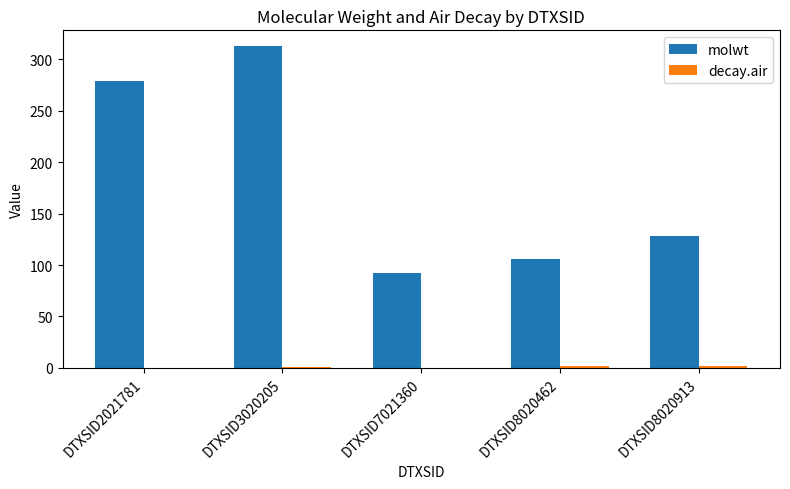

Between DTXSID3020205 and DTXSID8020462, which series saw the biggest shift?

molwt